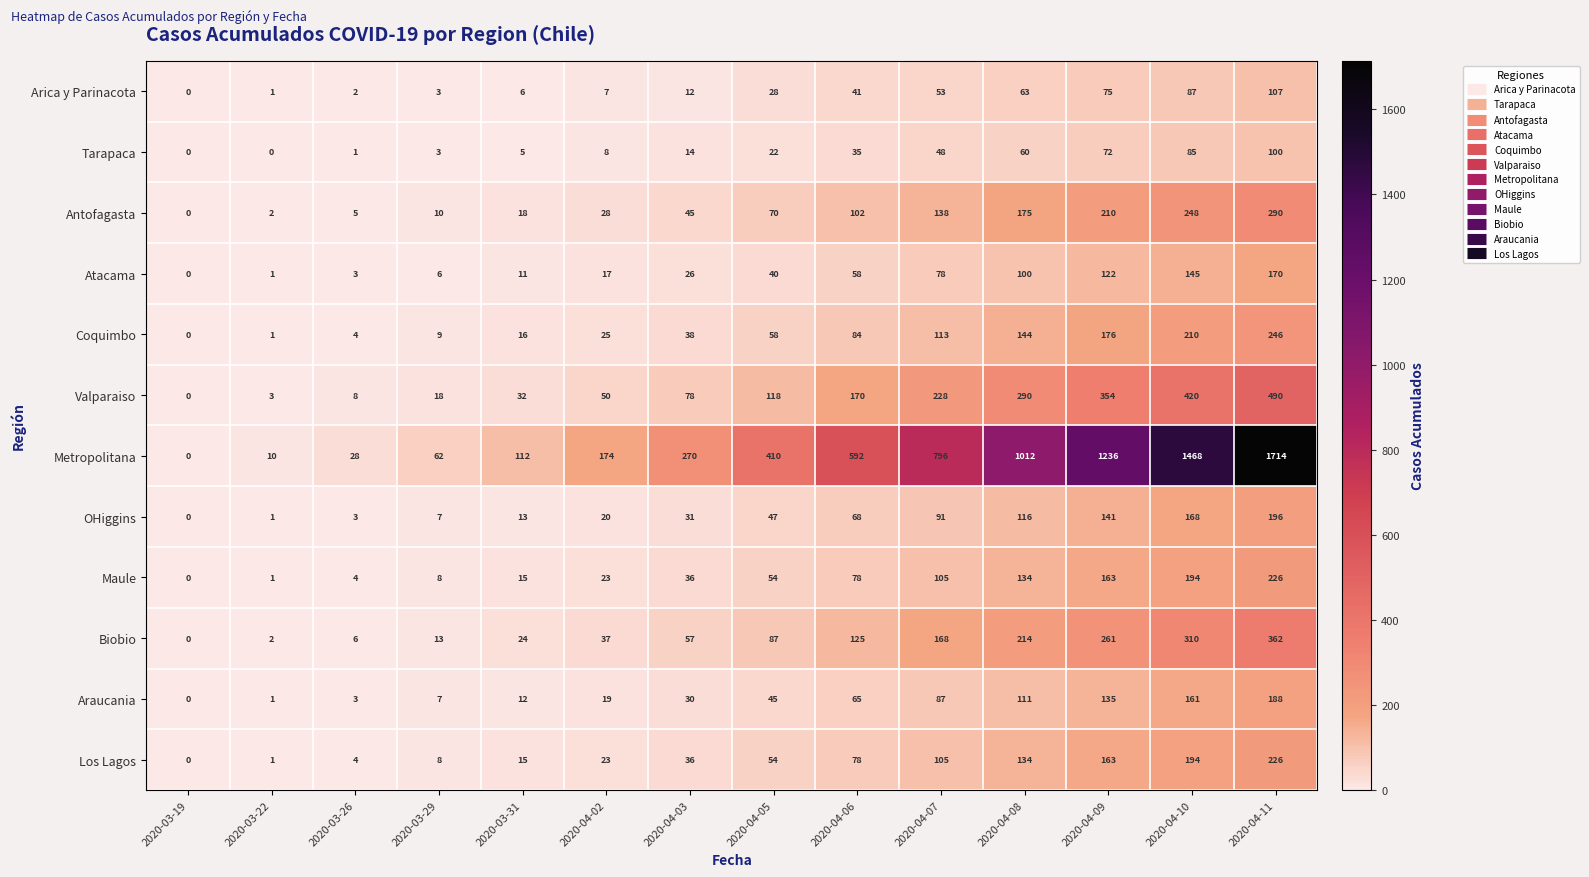

What is the difference between the highest and lowest values at 2020-04-08?

952